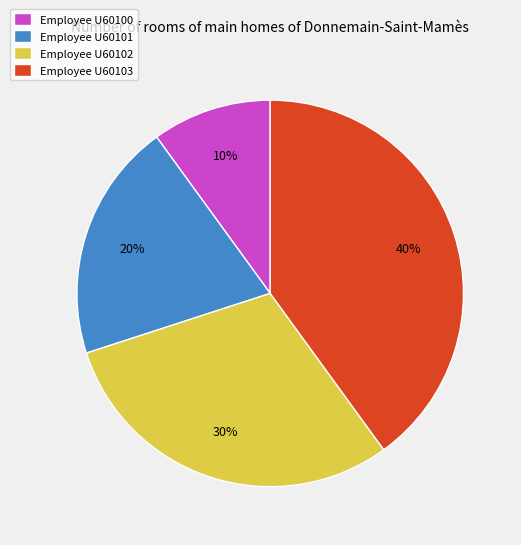

Rank the categories by value from highest to lowest.

Employee U60103, Employee U60102, Employee U60101, Employee U60100